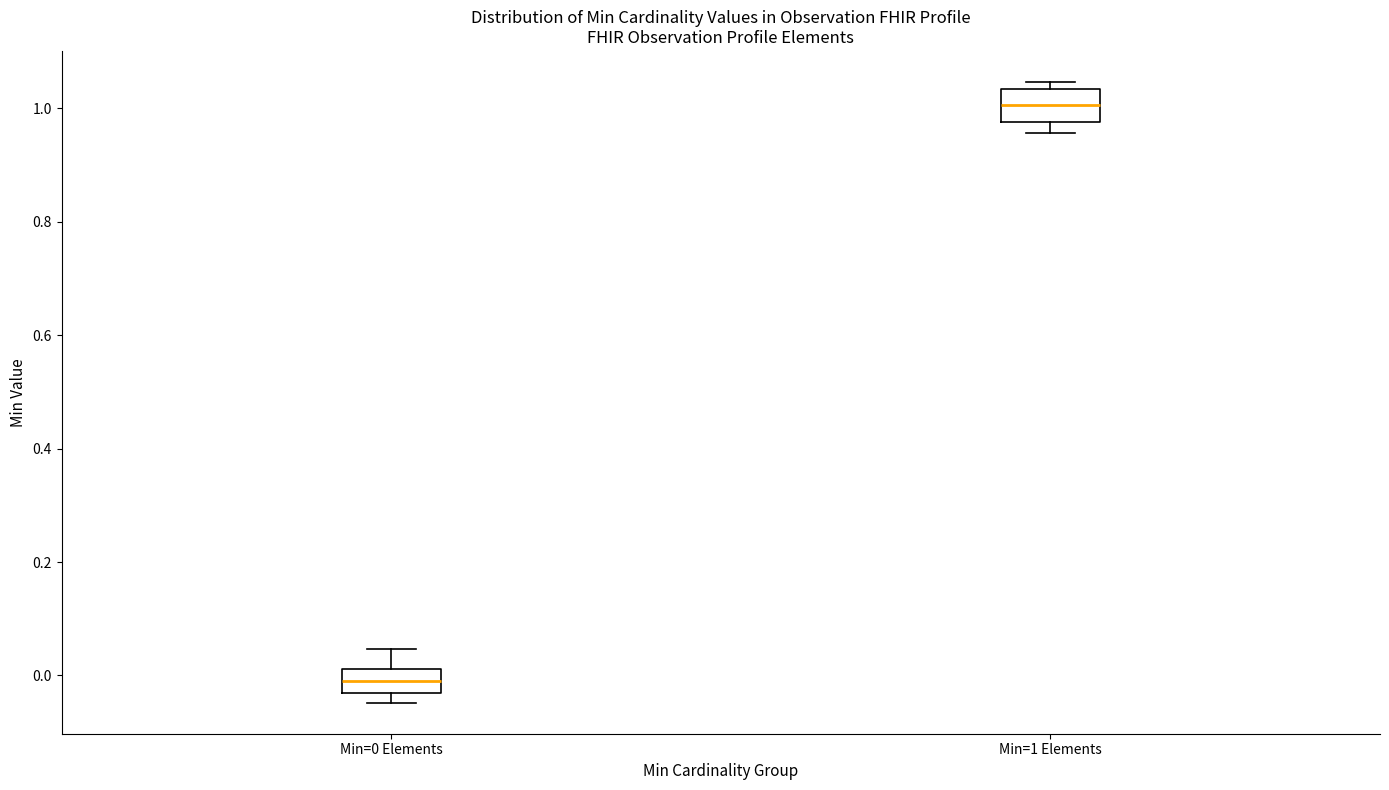

Which box has the highest median line?

Min=1 Elements